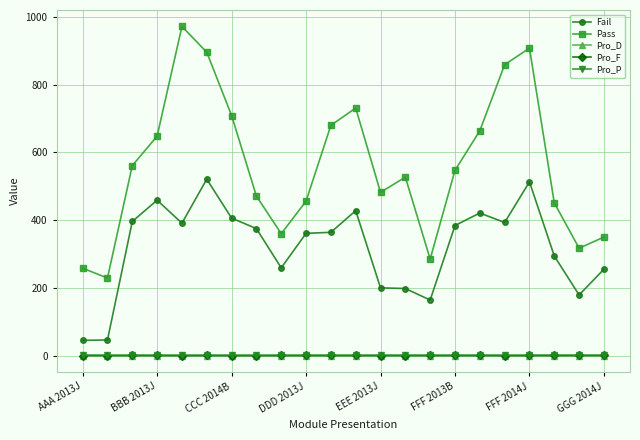

True or false: Pro_P has more than 2 points higher than both neighbors.

True